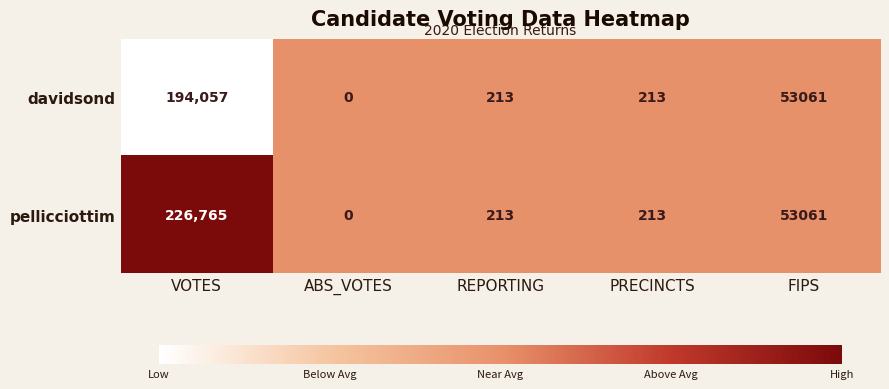

Which series has the largest total across all categories?

pellicciottim